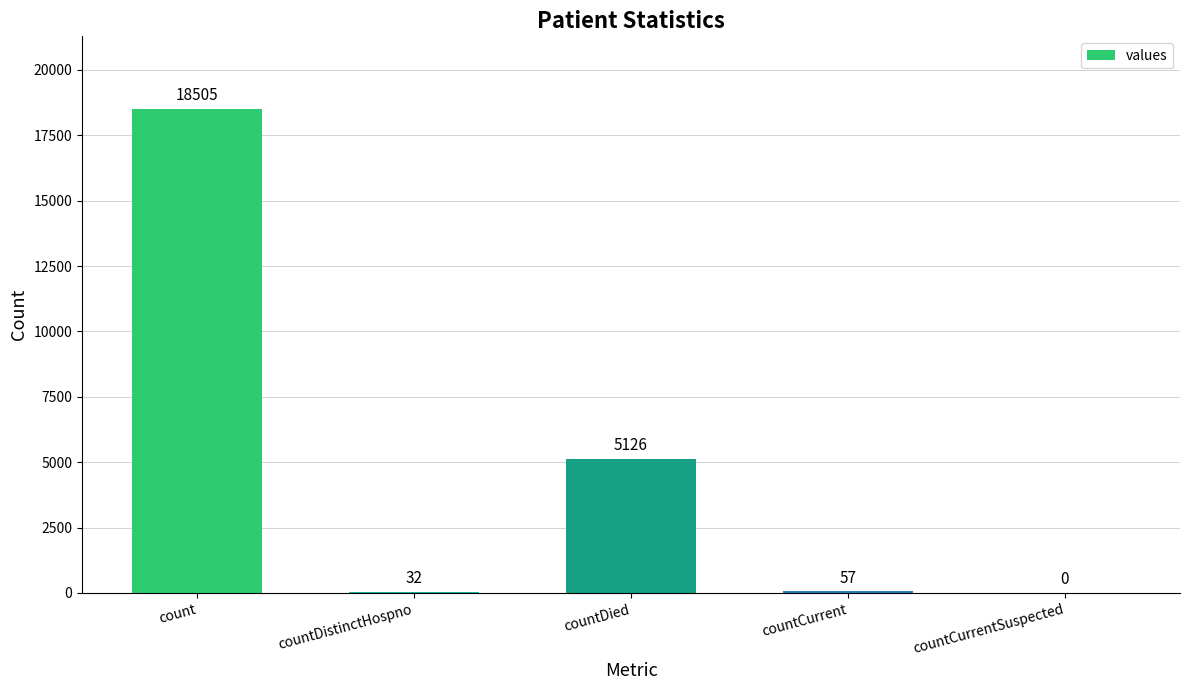

What is the sum of all values?

23720